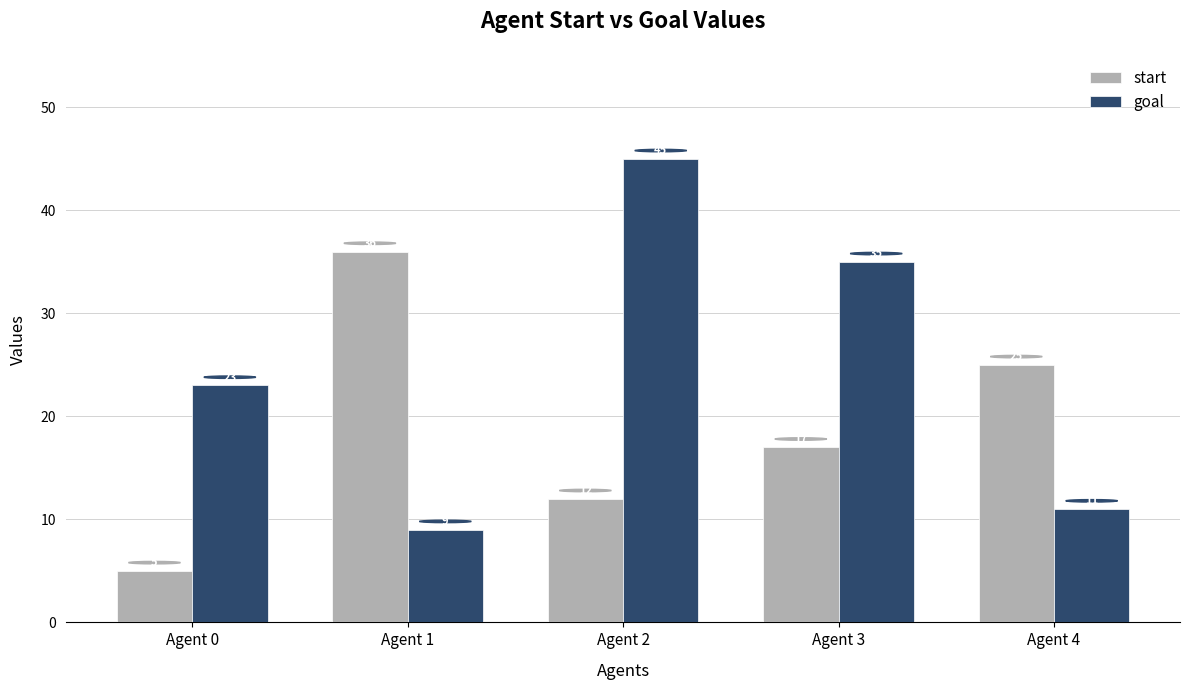

Which series changed the most between Agent 1 and Agent 4?

start